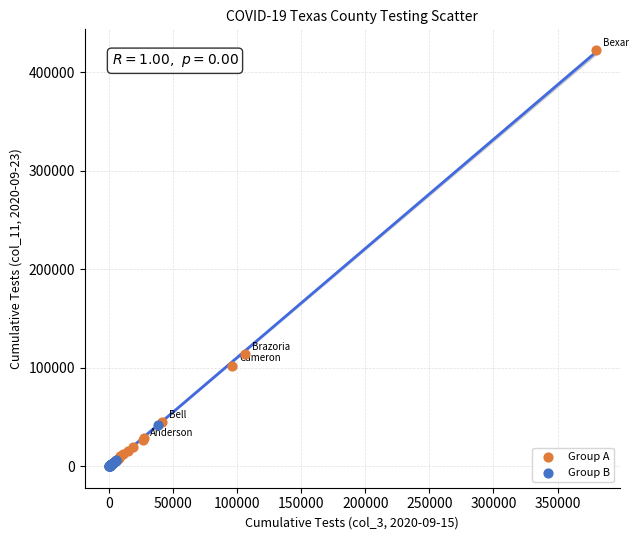

Which series reaches the maximum Y coordinate?

Group A